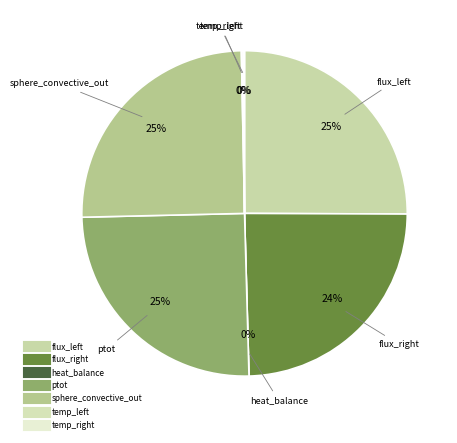

Between flux_right and temp_left, which is larger?

flux_right